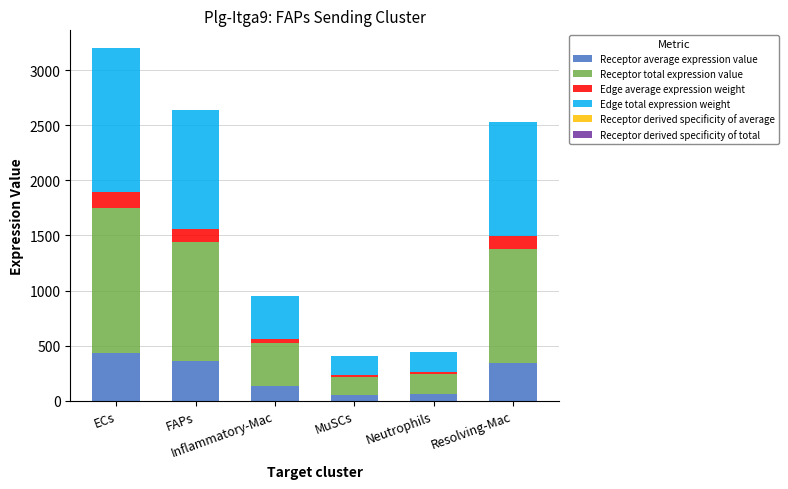

Which series changed the most between FAPs and MuSCs?

Edge total expression weight